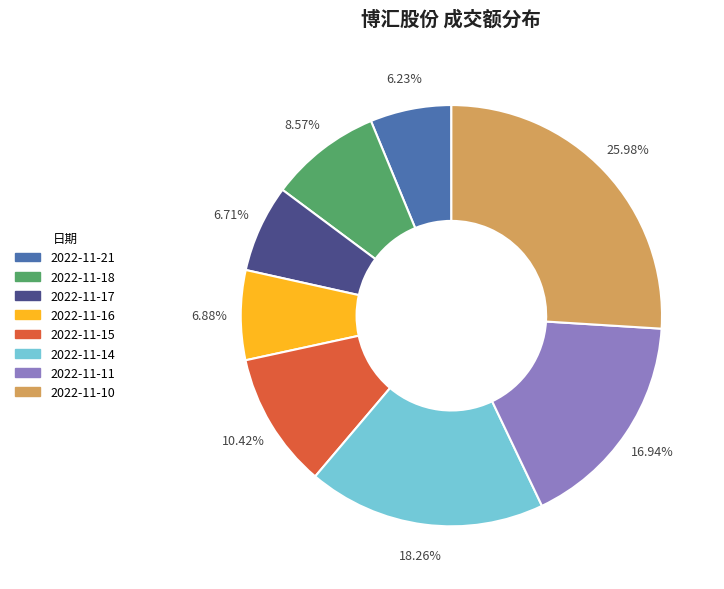

What is the largest slice in the pie chart?

2022-11-10